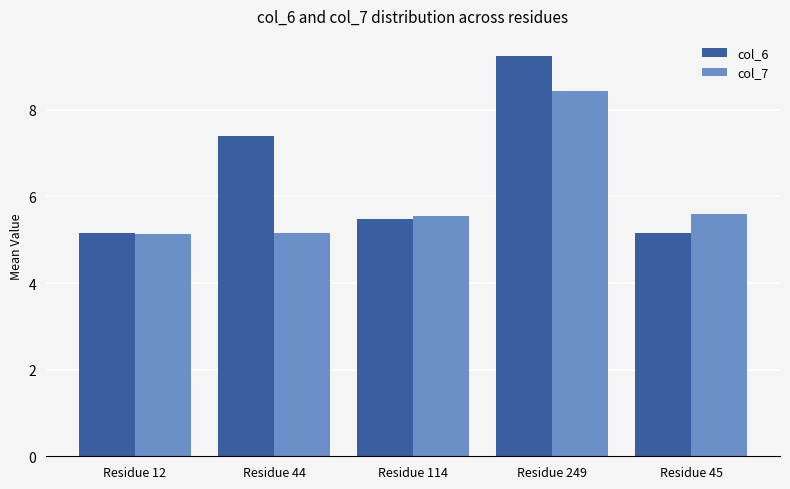

At Residue 249, list the series in order from smallest to largest.

col_7, col_6